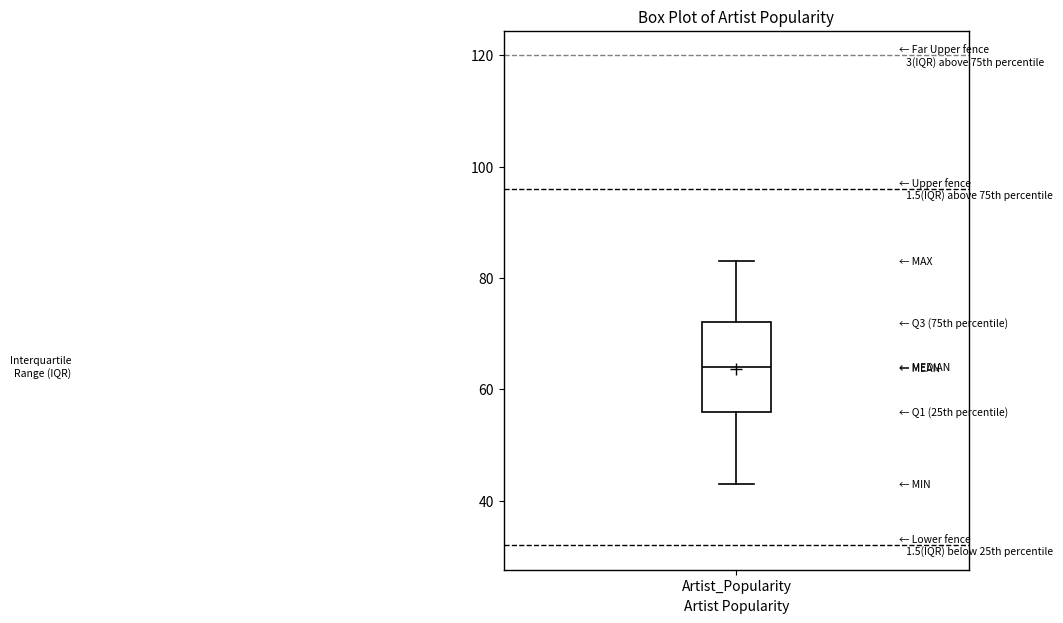

Where does the lower whisker of the box for Artist_Popularity end on the y-axis? The values are not printed on the chart, so give them approximately, as read against the axis.

44